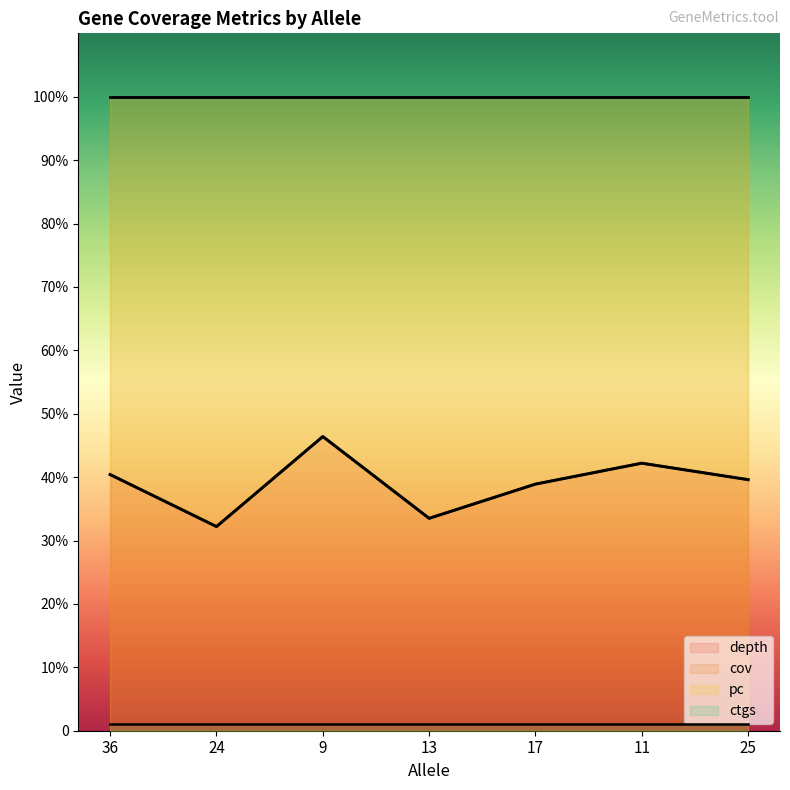

True or false: ctgs has a value of 1.0 at 13.

True